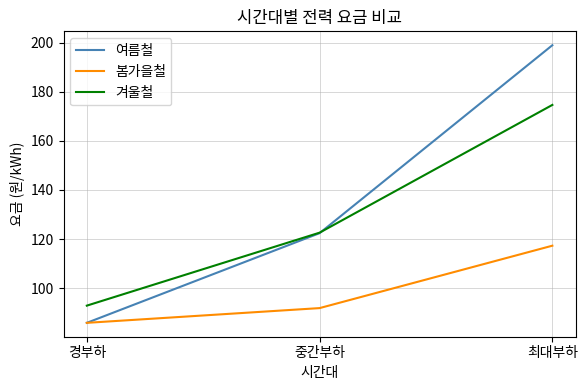

At which category does the chart reach its minimum across all series?

경부하